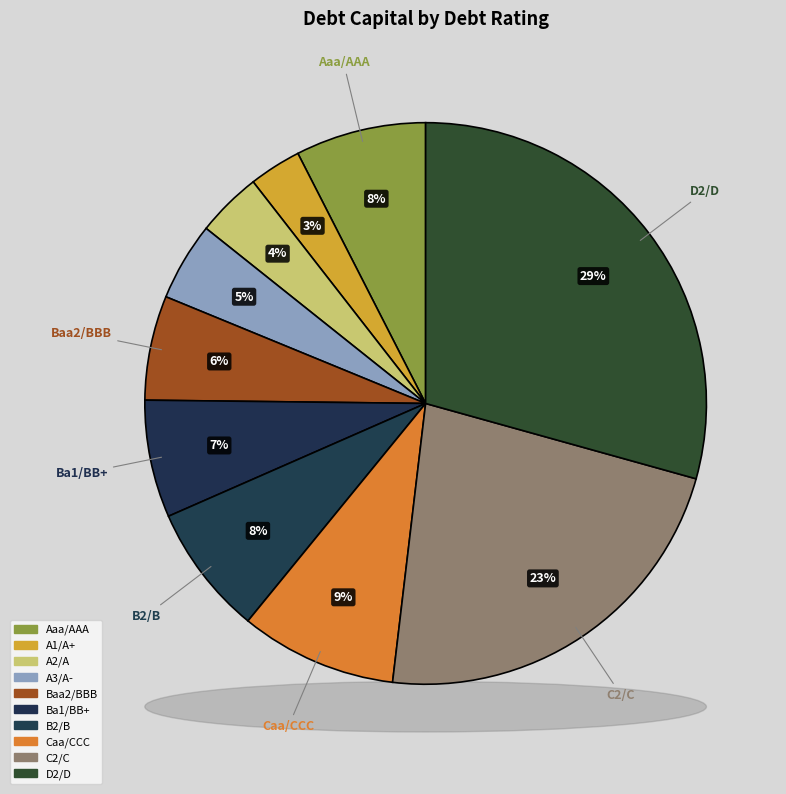

How many slices are in this pie chart?

10